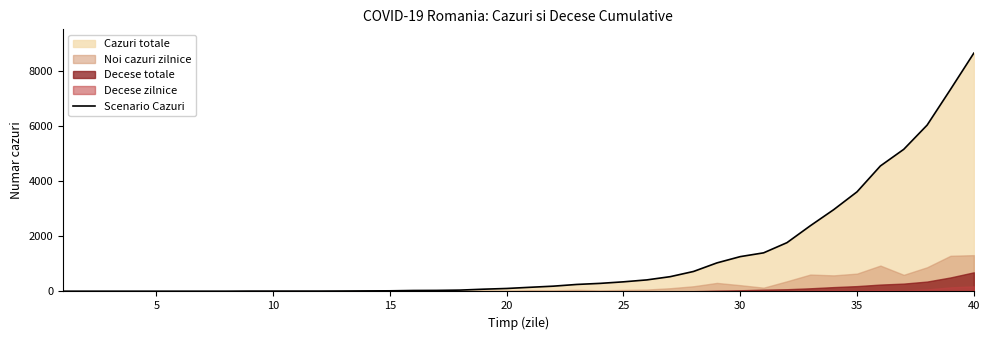

What is the maximum value for Scenario Cazuri?

8639